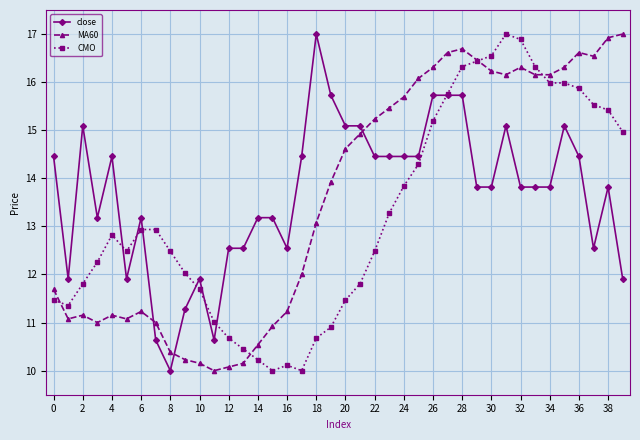

What is the maximum value shown in the chart?

17.0